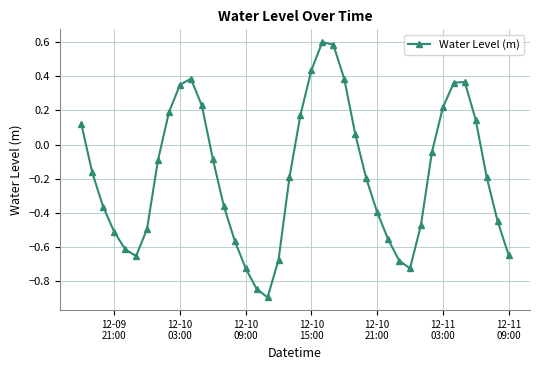

What is the smallest value displayed?

-0.9